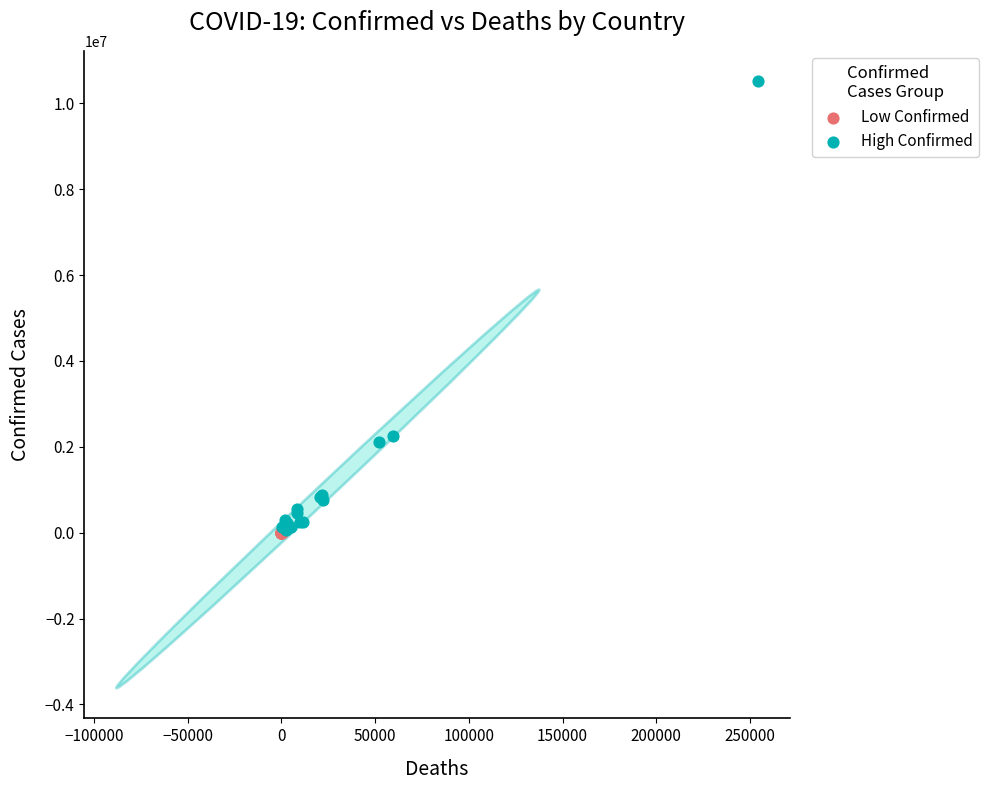

Which series has the largest Y range (max minus min)?

High Confirmed